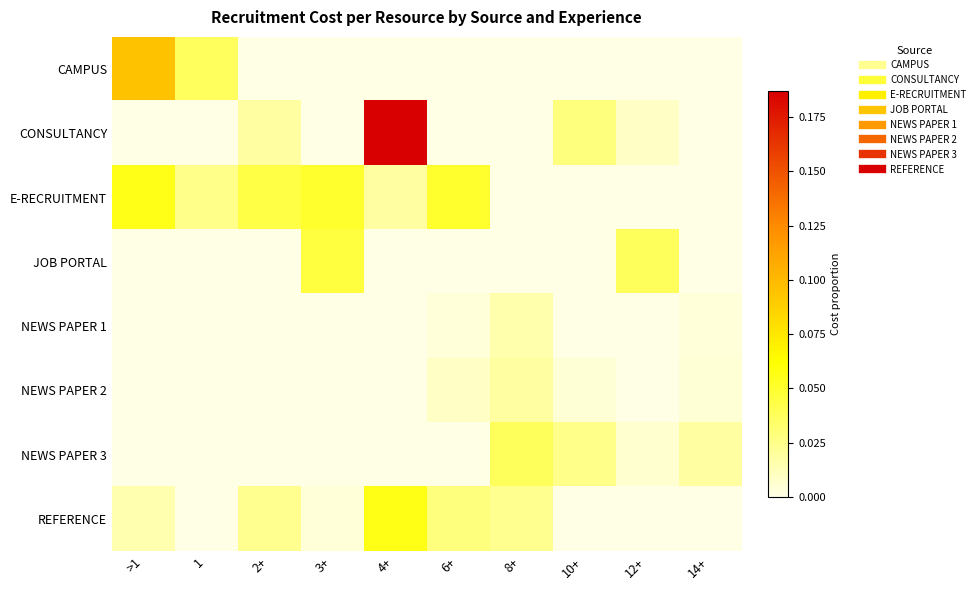

Reading left to right, transcribe all the data shown in this chart.

CAMPUS: >1=0.1	1=0.0	2+=0.0	3+=0.0	4+=0.0	6+=0.0	8+=0.0	10+=0.0	12+=0.0	14+=0.0
CONSULTANCY: >1=0.0	1=0.0	2+=0.0	3+=0.0	4+=0.2	6+=0.0	8+=0.0	10+=0.0	12+=0.0	14+=0.0
E-RECRUITMENT: >1=0.1	1=0.0	2+=0.0	3+=0.0	4+=0.0	6+=0.0	8+=0.0	10+=0.0	12+=0.0	14+=0.0
JOB PORTAL: >1=0.0	1=0.0	2+=0.0	3+=0.0	4+=0.0	6+=0.0	8+=0.0	10+=0.0	12+=0.0	14+=0.0
NEWS PAPER 1: >1=0.0	1=0.0	2+=0.0	3+=0.0	4+=0.0	6+=0.0	8+=0.0	10+=0.0	12+=0.0	14+=0.0
NEWS PAPER 2: >1=0.0	1=0.0	2+=0.0	3+=0.0	4+=0.0	6+=0.0	8+=0.0	10+=0.0	12+=0.0	14+=0.0
NEWS PAPER 3: >1=0.0	1=0.0	2+=0.0	3+=0.0	4+=0.0	6+=0.0	8+=0.0	10+=0.0	12+=0.0	14+=0.0
REFERENCE: >1=0.0	1=0.0	2+=0.0	3+=0.0	4+=0.1	6+=0.0	8+=0.0	10+=0.0	12+=0.0	14+=0.0